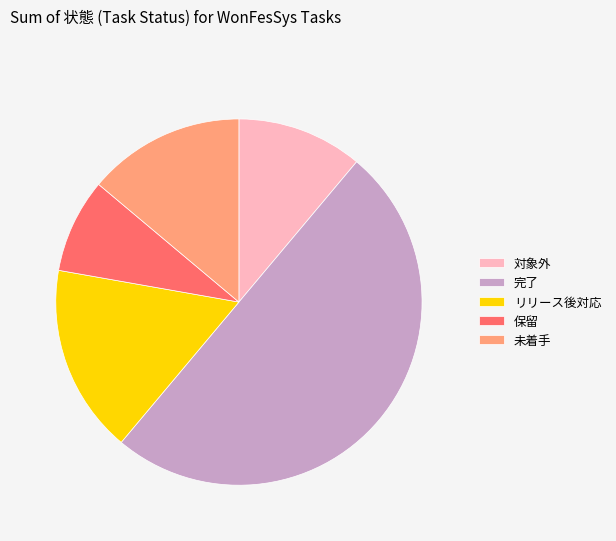

Which slice is the largest?

完了